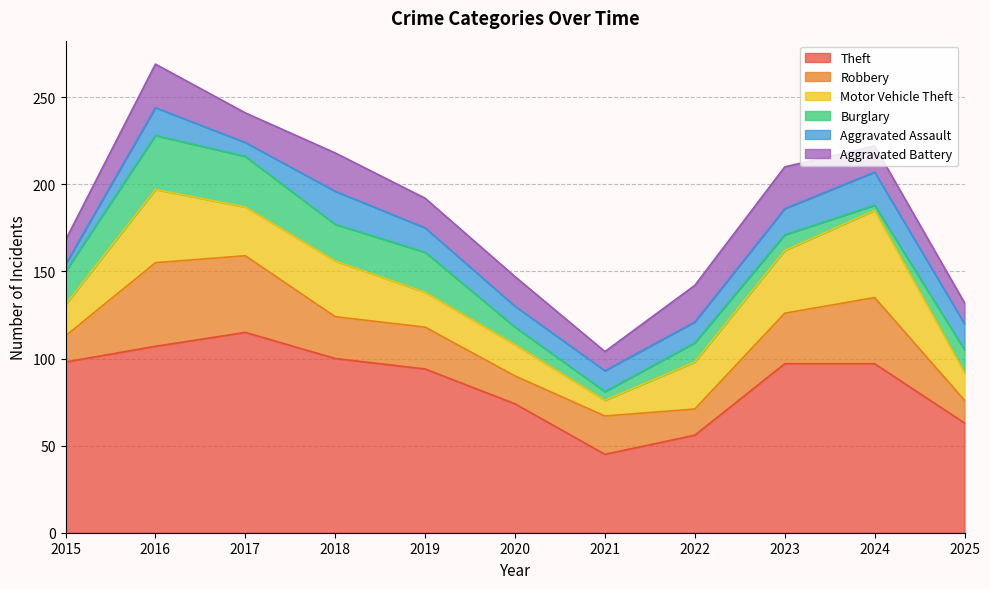

How many intersections are there between Aggravated Battery and Motor Vehicle Theft?

2